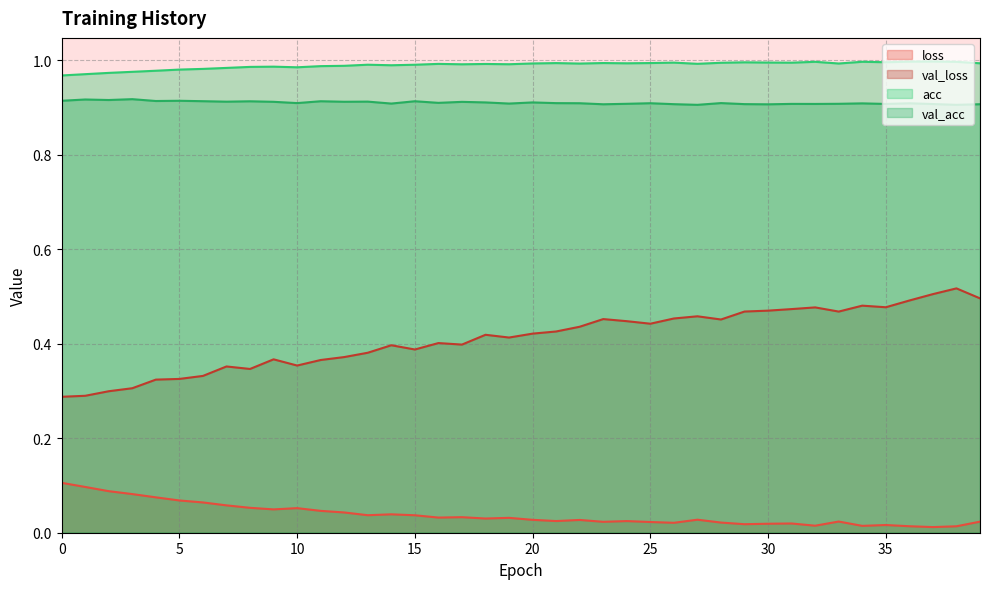

At 6, list the series in order from largest to smallest.

acc, val_acc, val_loss, loss